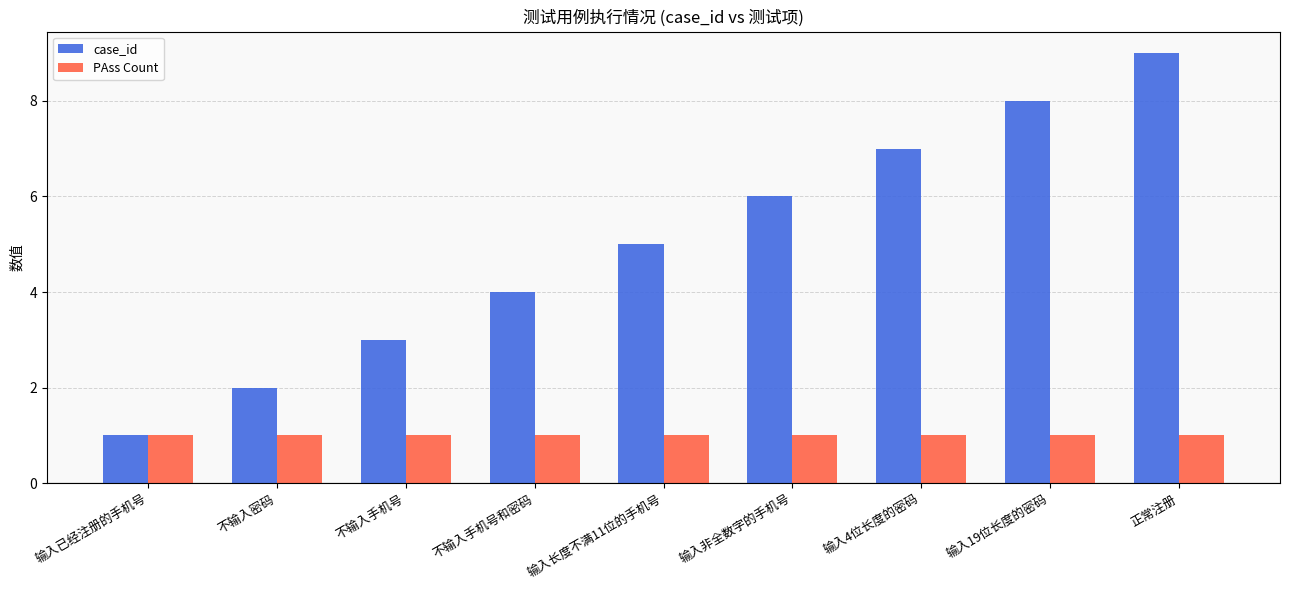

Reading right to left, transcribe all the data shown in this chart.

case_id: 9	8	7	6	5	4	3	2	1
PAss Count: 1	1	1	1	1	1	1	1	1